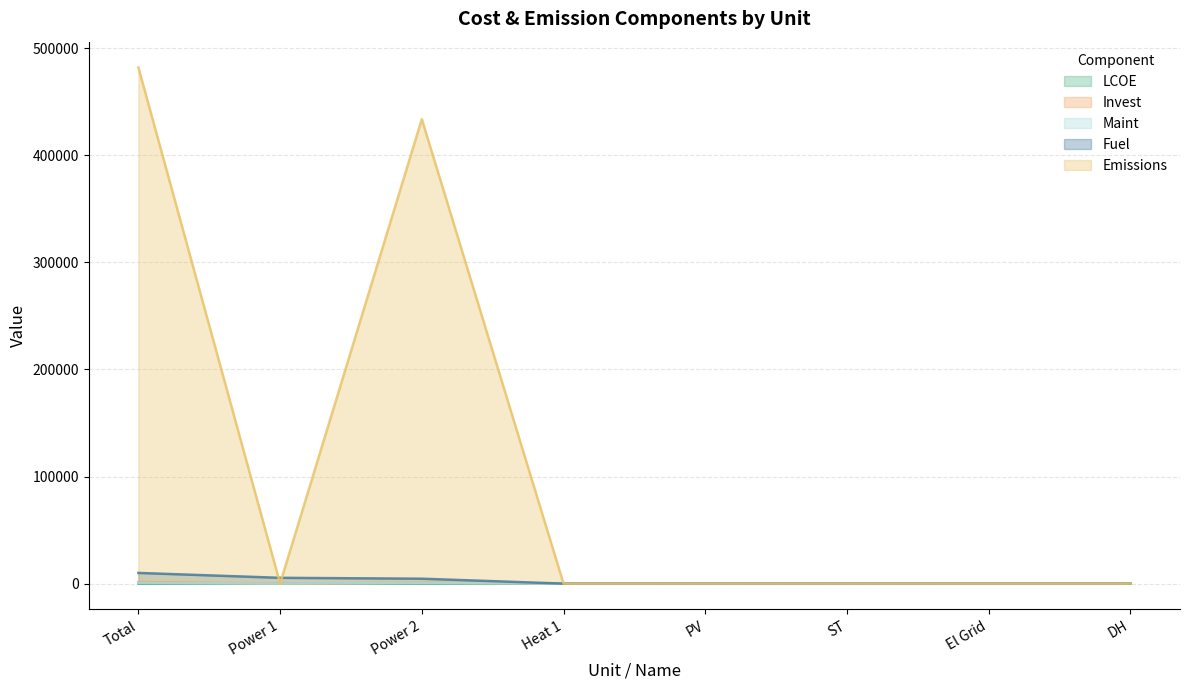

What is the sum of the Maint values at DH and Power 2?

612.9